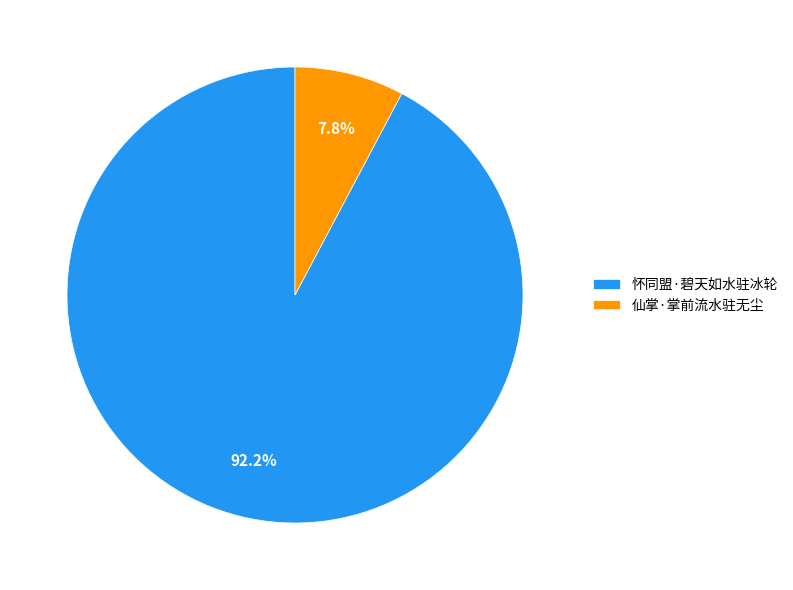

Is there any slice that represents more than half of the pie?

Yes